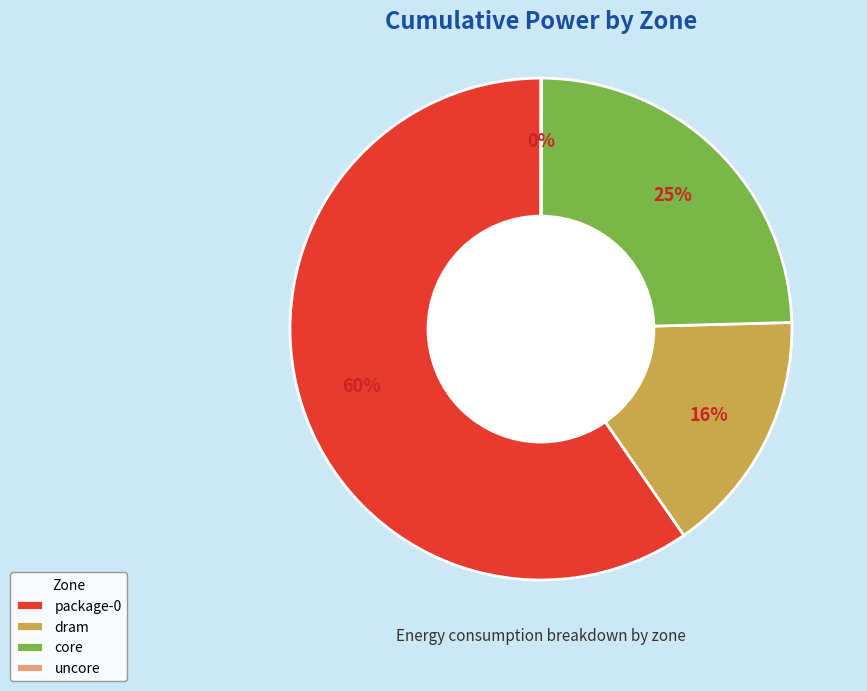

To the nearest percent, what percentage of the pie is dram?

16%